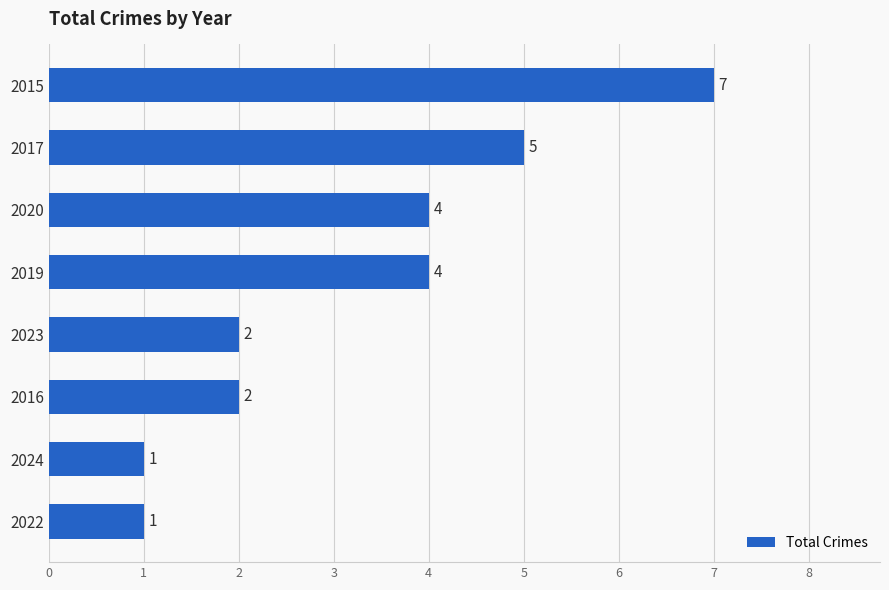

What is the average value?

3